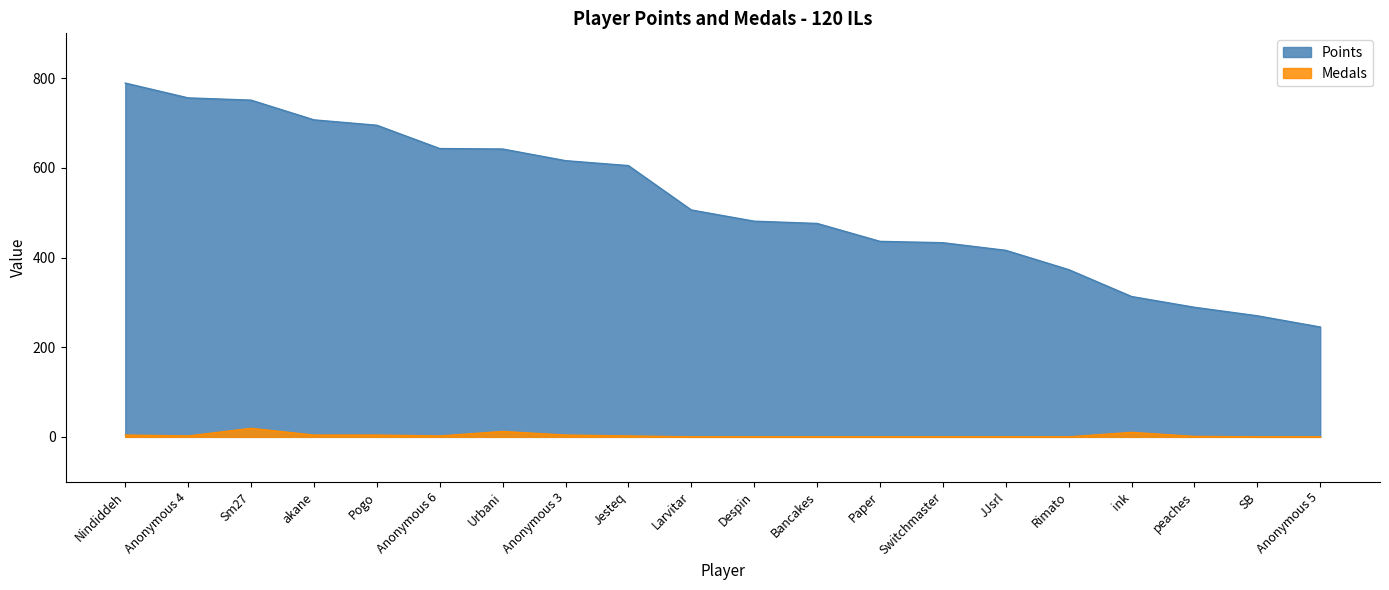

Where is Medals nearest to the value 9?

ink